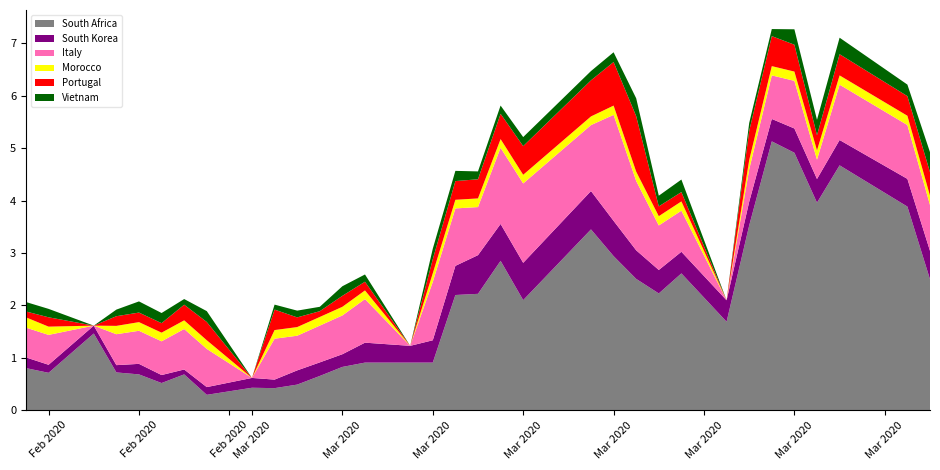

Reading left to right, what are all the values shown in this chart?

South Korea: 2020-02-20=0.2	2020-02-21=0.2	2020-02-23=0.2	2020-02-24=0.1	2020-02-25=0.2	2020-02-26=0.2	2020-02-27=0.1	2020-02-28=0.1	2020-03-01=0.2	2020-03-02=0.2	2020-03-03=0.3	2020-03-04=0.3	2020-03-05=0.2	2020-03-06=0.4	2020-03-08=0.3	2020-03-09=0.4	2020-03-10=0.6	2020-03-11=0.7	2020-03-12=0.7	2020-03-13=0.7	2020-03-16=0.7	2020-03-17=0.7	2020-03-18=0.5	2020-03-19=0.4	2020-03-20=0.4	2020-03-22=0.4	2020-03-23=0.5	2020-03-24=0.4	2020-03-25=0.5	2020-03-26=0.5	2020-03-27=0.5	2020-03-30=0.5	2020-03-31=0.5
South Africa: 2020-02-20=0.8	2020-02-21=0.7	2020-02-23=1.5	2020-02-24=0.7	2020-02-25=0.7	2020-02-26=0.5	2020-02-27=0.7	2020-02-28=0.3	2020-03-01=0.4	2020-03-02=0.4	2020-03-03=0.5	2020-03-04=0.7	2020-03-05=0.8	2020-03-06=0.9	2020-03-08=0.9	2020-03-09=0.9	2020-03-10=2.2	2020-03-11=2.2	2020-03-12=2.9	2020-03-13=2.1	2020-03-16=3.5	2020-03-17=2.9	2020-03-18=2.5	2020-03-19=2.2	2020-03-20=2.6	2020-03-22=1.7	2020-03-23=3.5	2020-03-24=5.1	2020-03-25=4.9	2020-03-26=4.0	2020-03-27=4.7	2020-03-30=3.9	2020-03-31=2.5
Italy: 2020-02-20=0.6	2020-02-21=0.6	2020-02-23=0.0	2020-02-24=0.6	2020-02-25=0.6	2020-02-26=0.6	2020-02-27=0.8	2020-02-28=0.7	2020-03-01=0.0	2020-03-02=0.8	2020-03-03=0.7	2020-03-04=0.7	2020-03-05=0.7	2020-03-06=0.8	2020-03-08=0.0	2020-03-09=1.1	2020-03-10=1.1	2020-03-11=0.9	2020-03-12=1.5	2020-03-13=1.5	2020-03-16=1.3	2020-03-17=2.0	2020-03-18=1.3	2020-03-19=0.8	2020-03-20=0.8	2020-03-22=0.0	2020-03-23=0.6	2020-03-24=0.8	2020-03-25=0.9	2020-03-26=0.4	2020-03-27=1.1	2020-03-30=1.0	2020-03-31=0.9
Vietnam: 2020-02-20=0.2	2020-02-21=0.2	2020-02-23=0.0	2020-02-24=0.1	2020-02-25=0.2	2020-02-26=0.2	2020-02-27=0.1	2020-02-28=0.2	2020-03-01=0.0	2020-03-02=0.1	2020-03-03=0.1	2020-03-04=0.1	2020-03-05=0.2	2020-03-06=0.1	2020-03-08=0.0	2020-03-09=0.2	2020-03-10=0.2	2020-03-11=0.1	2020-03-12=0.2	2020-03-13=0.2	2020-03-16=0.2	2020-03-17=0.2	2020-03-18=0.3	2020-03-19=0.2	2020-03-20=0.2	2020-03-22=0.0	2020-03-23=0.1	2020-03-24=0.1	2020-03-25=0.3	2020-03-26=0.3	2020-03-27=0.3	2020-03-30=0.2	2020-03-31=0.4
Morocco: 2020-02-20=0.2	2020-02-21=0.2	2020-02-23=0.0	2020-02-24=0.2	2020-02-25=0.2	2020-02-26=0.2	2020-02-27=0.2	2020-02-28=0.2	2020-03-01=0.0	2020-03-02=0.2	2020-03-03=0.2	2020-03-04=0.2	2020-03-05=0.2	2020-03-06=0.2	2020-03-08=0.0	2020-03-09=0.2	2020-03-10=0.2	2020-03-11=0.2	2020-03-12=0.2	2020-03-13=0.2	2020-03-16=0.2	2020-03-17=0.2	2020-03-18=0.2	2020-03-19=0.2	2020-03-20=0.2	2020-03-22=0.0	2020-03-23=0.2	2020-03-24=0.2	2020-03-25=0.2	2020-03-26=0.2	2020-03-27=0.2	2020-03-30=0.2	2020-03-31=0.2
Portugal: 2020-02-20=0.1	2020-02-21=0.2	2020-02-23=0.0	2020-02-24=0.2	2020-02-25=0.2	2020-02-26=0.2	2020-02-27=0.3	2020-02-28=0.3	2020-03-01=0.0	2020-03-02=0.4	2020-03-03=0.2	2020-03-04=0.1	2020-03-05=0.2	2020-03-06=0.2	2020-03-08=0.0	2020-03-09=0.3	2020-03-10=0.4	2020-03-11=0.4	2020-03-12=0.5	2020-03-13=0.5	2020-03-16=0.7	2020-03-17=0.8	2020-03-18=1.1	2020-03-19=0.2	2020-03-20=0.2	2020-03-22=0.0	2020-03-23=0.6	2020-03-24=0.6	2020-03-25=0.5	2020-03-26=0.3	2020-03-27=0.4	2020-03-30=0.4	2020-03-31=0.5